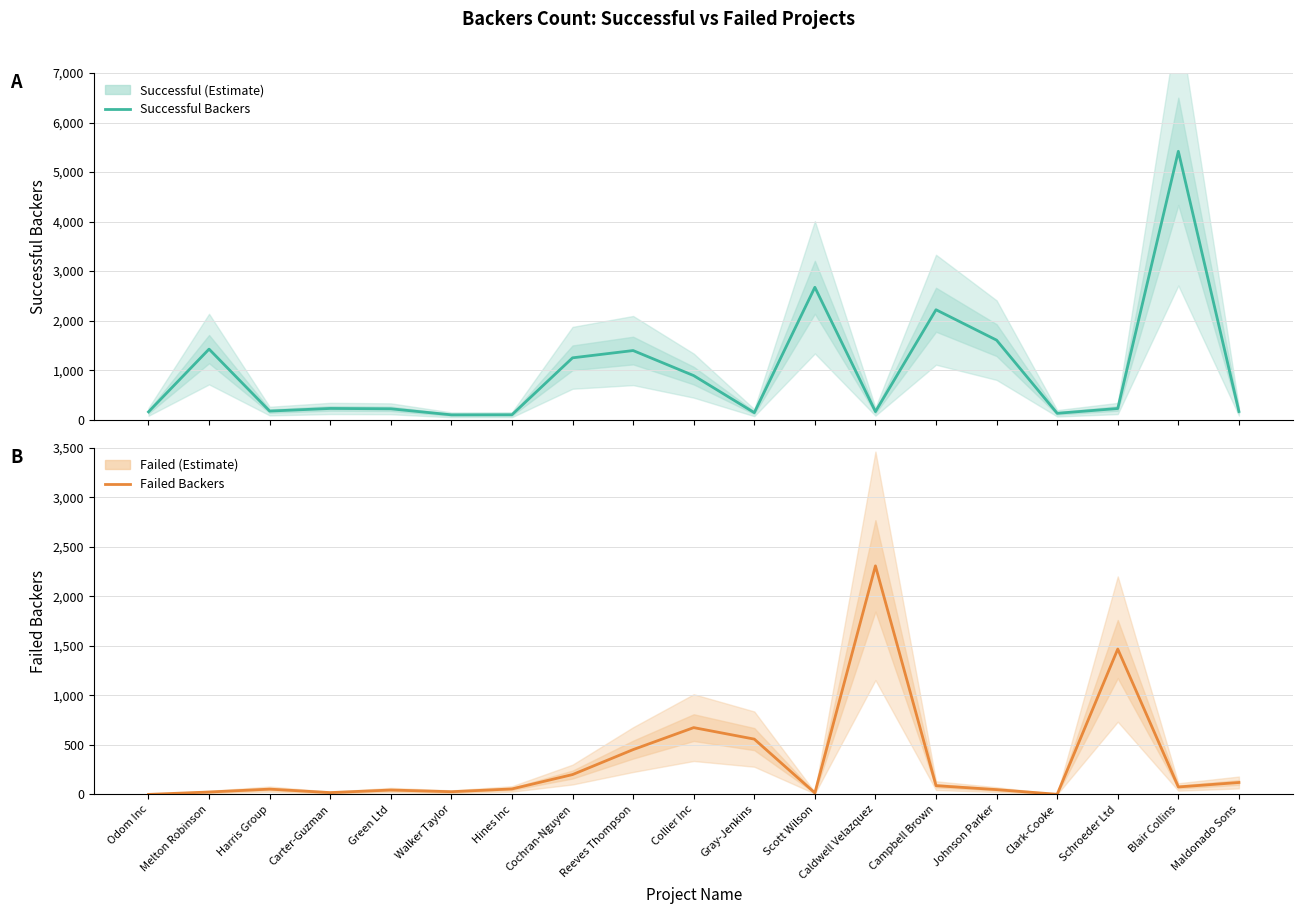

Between Odom Inc and Blair Collins, which series saw the biggest shift?

Successful Backers